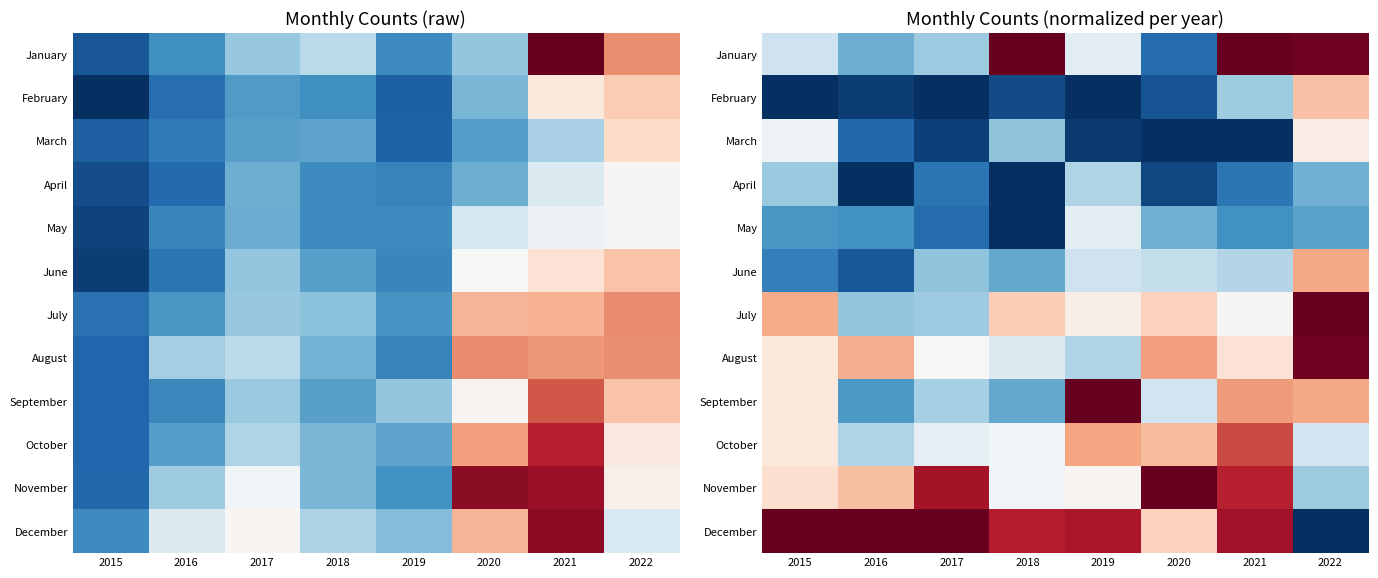

How many distinct data groups are displayed?

12